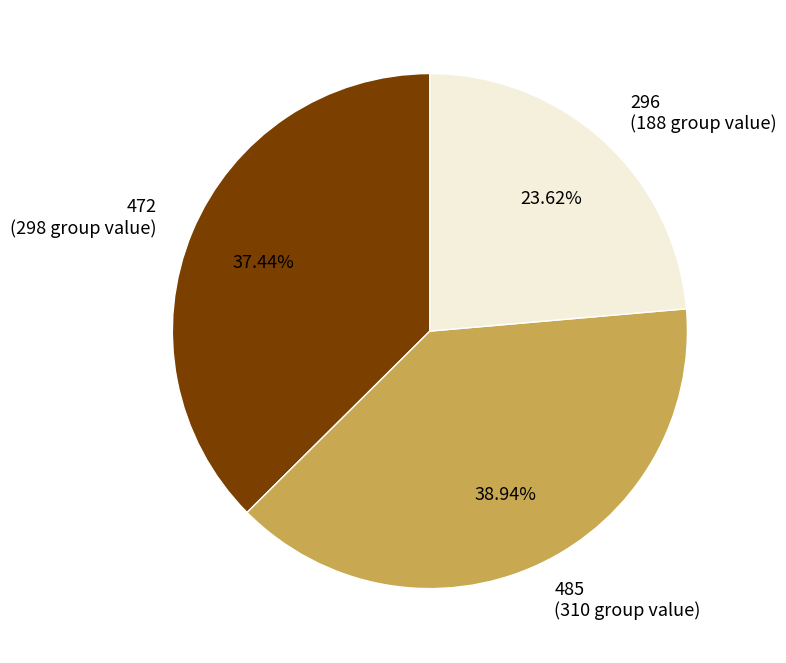

Rank the categories by value from highest to lowest.

485, 472, 296